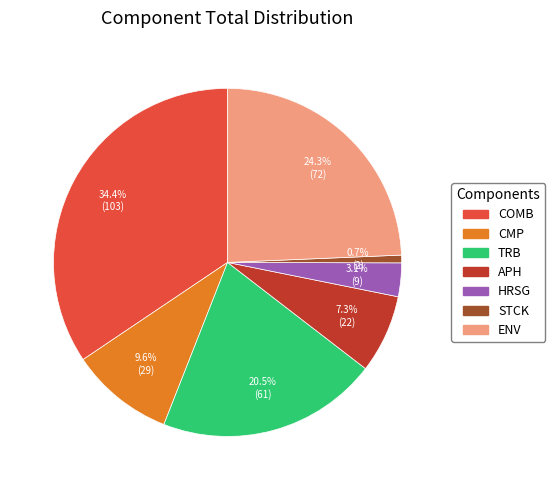

Does any single category account for the majority?

No